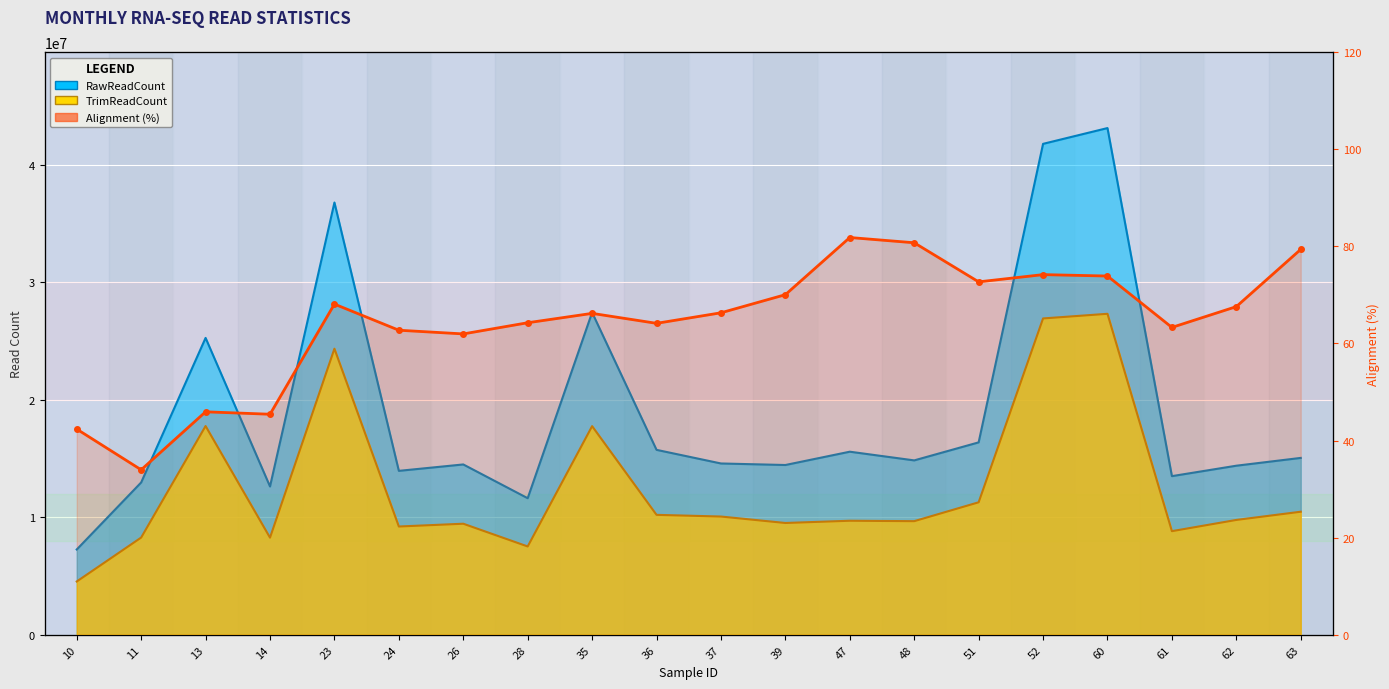

Reading right to left, extract all data points from this chart.

63=79.4	62=67.6	61=63.3	60=73.9	52=74.2	51=72.7	48=80.7	47=81.8	39=70.0	37=66.3	36=64.1	35=66.2	28=64.3	26=62.0	24=62.7	23=68.1	14=45.4	13=45.9	11=34.0	10=42.4